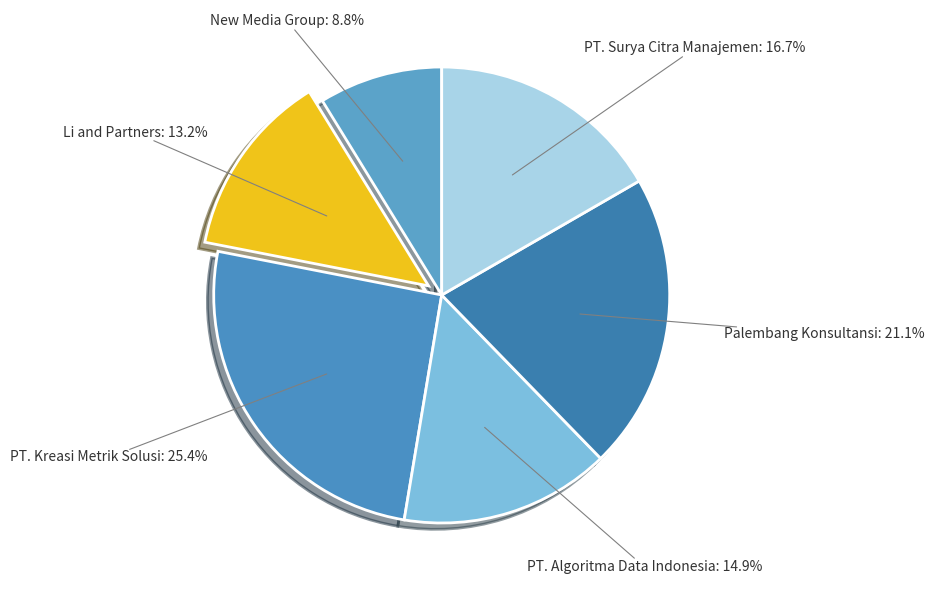

Count the number of slices in the pie.

6